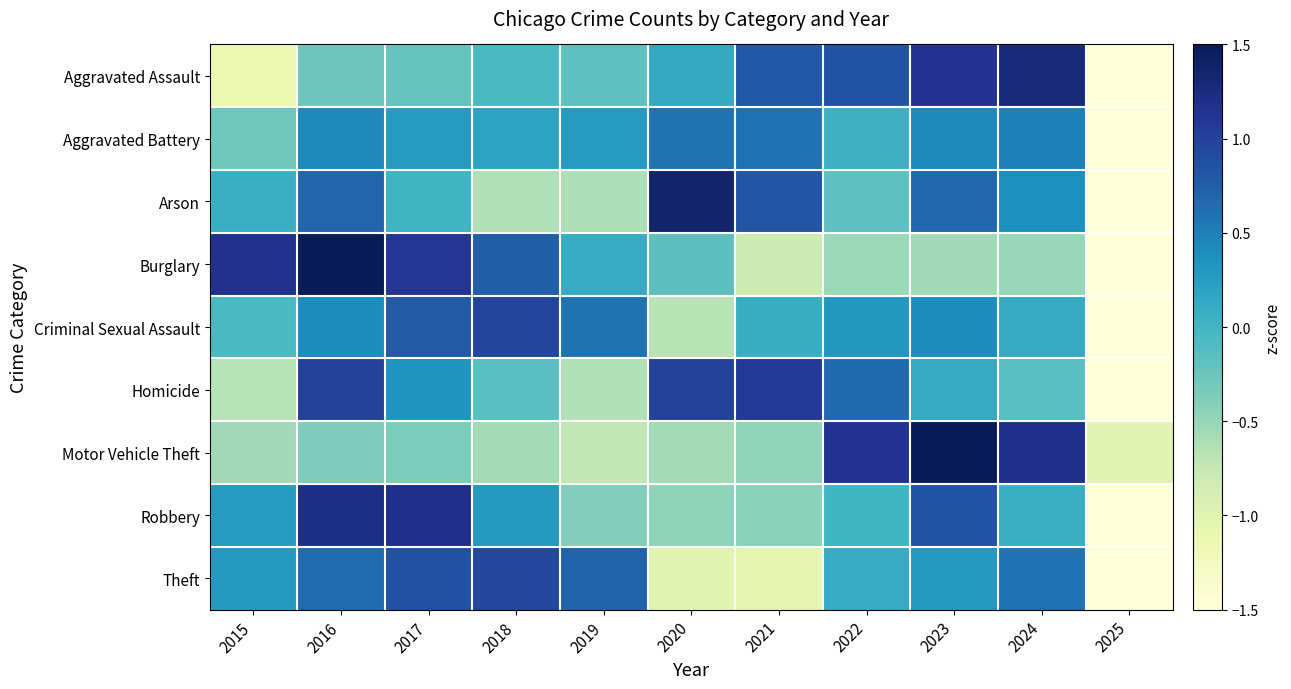

Between 2019 and 2023, which series saw the biggest shift?

Motor Vehicle Theft